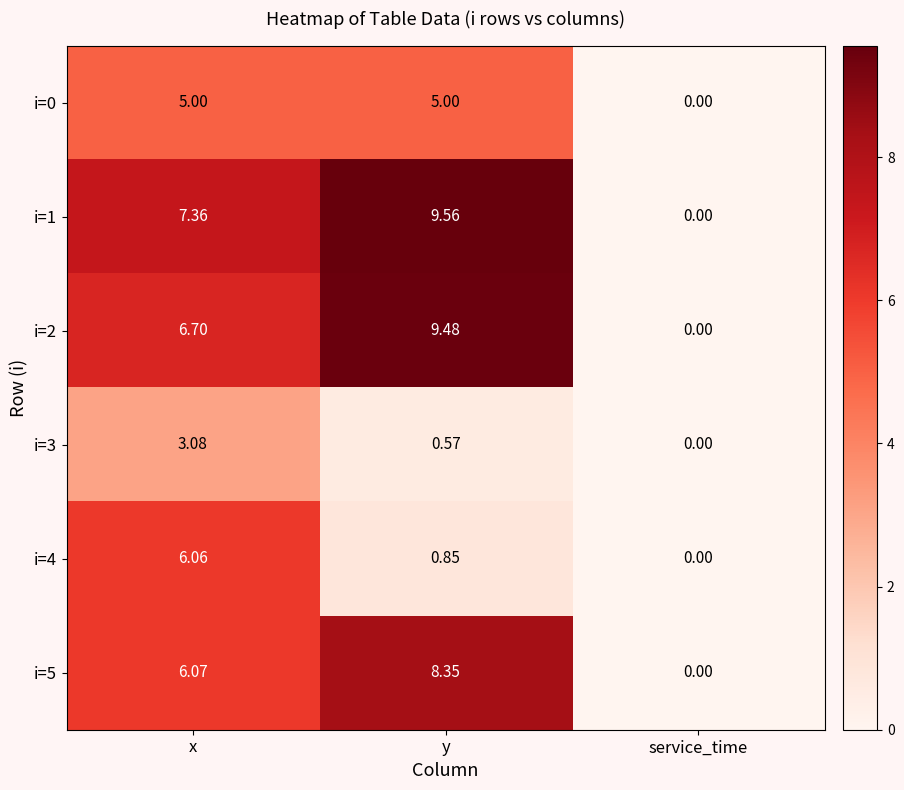

At which label does i=2 reach its peak?

y